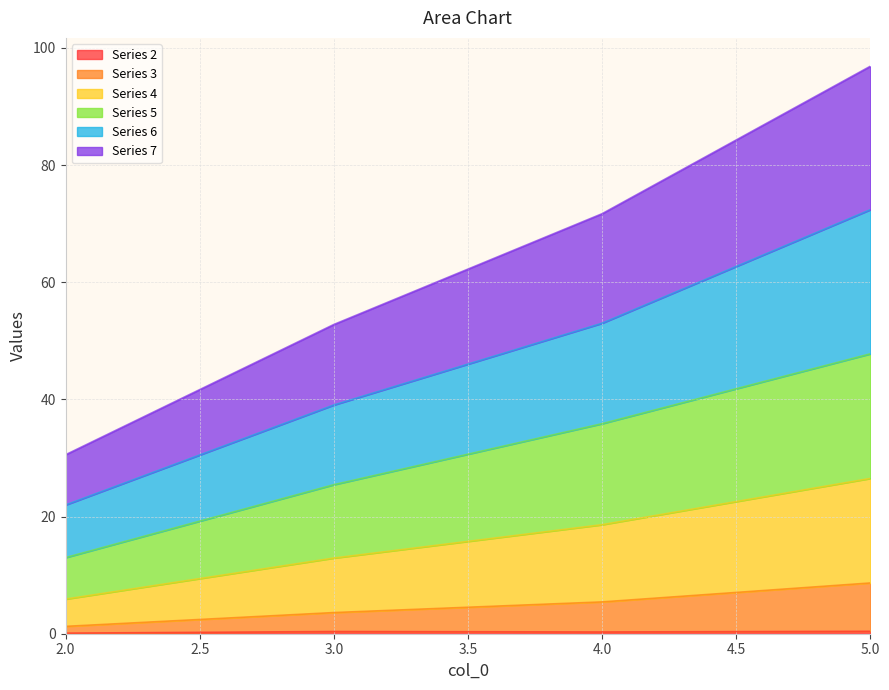

At which category is the sum across all series the highest?

5.0